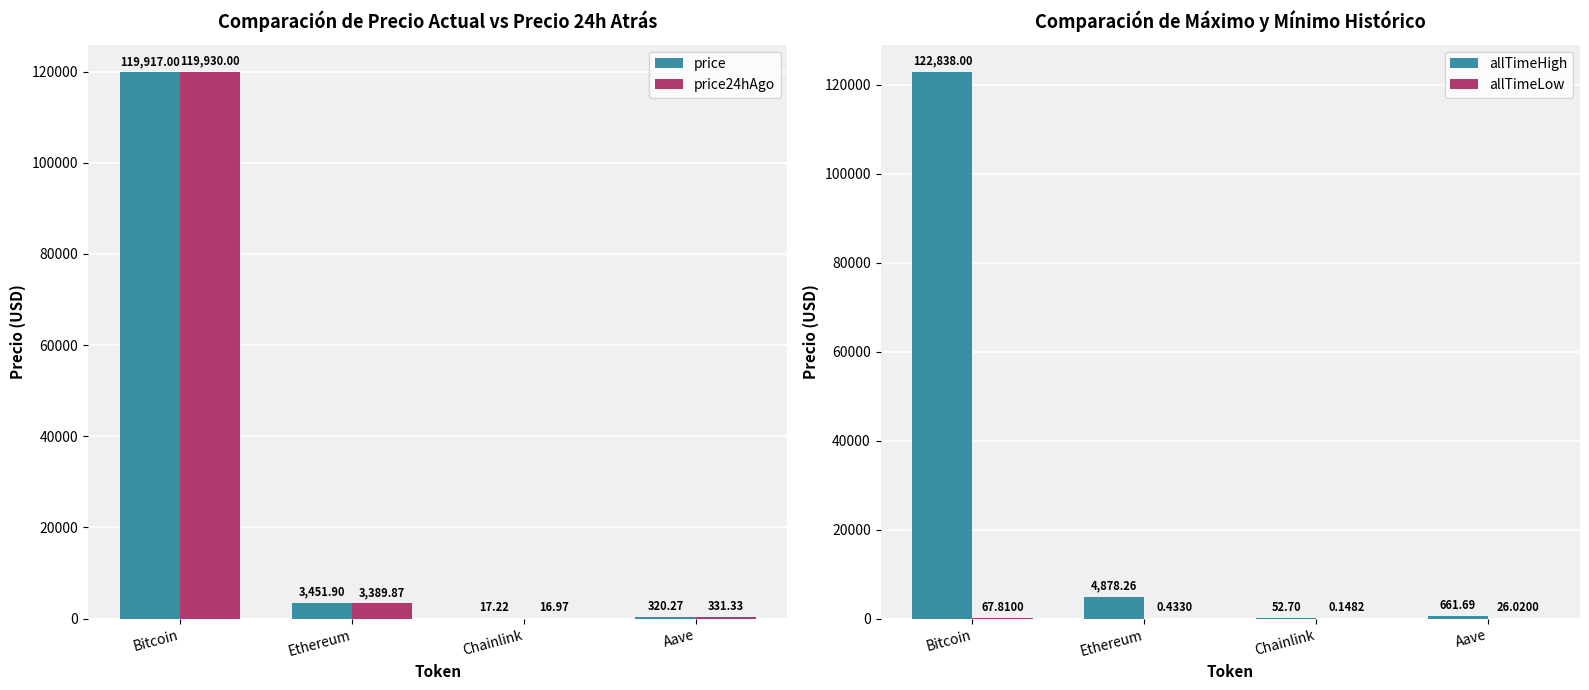

The allTimeLow series shows 67.8 at Bitcoin. True or false?

True